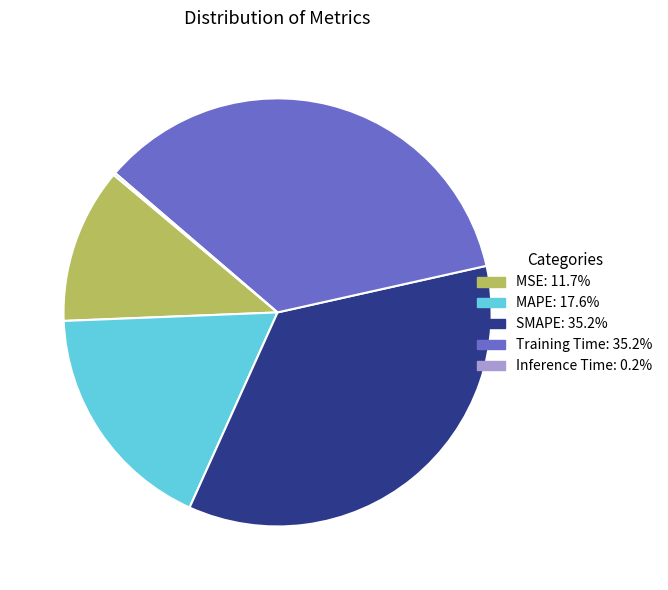

Is Training Time the majority of the pie?

No